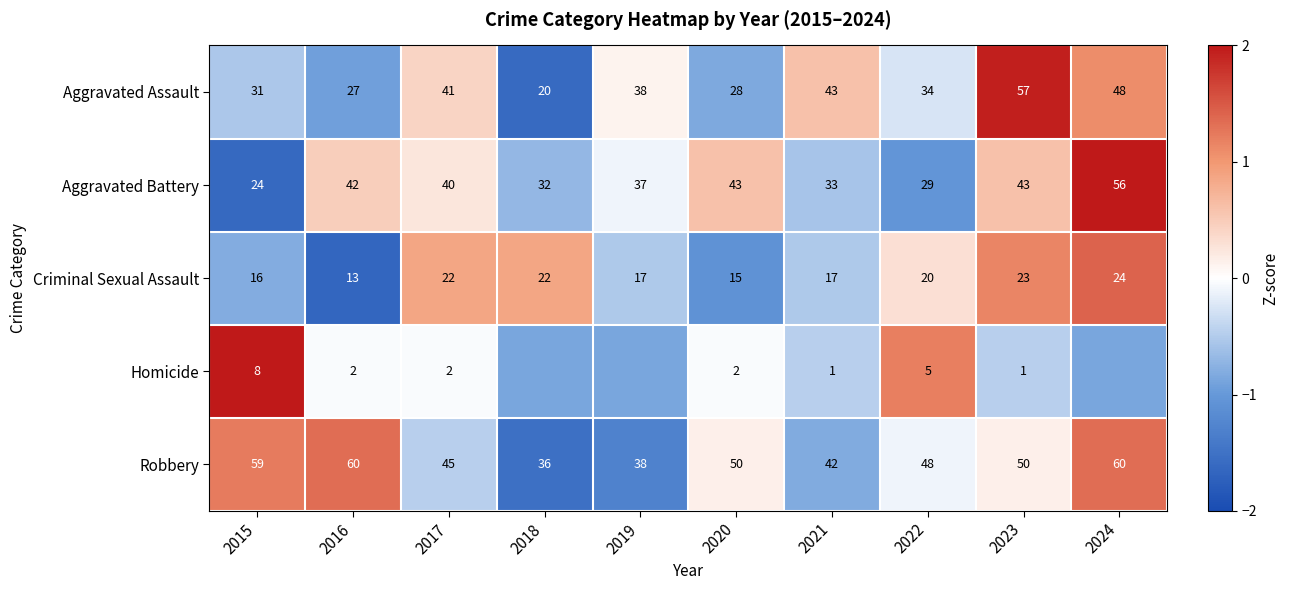

Rank the series at 2016 from lowest to highest value.

Homicide, Criminal Sexual Assault, Aggravated Assault, Aggravated Battery, Robbery